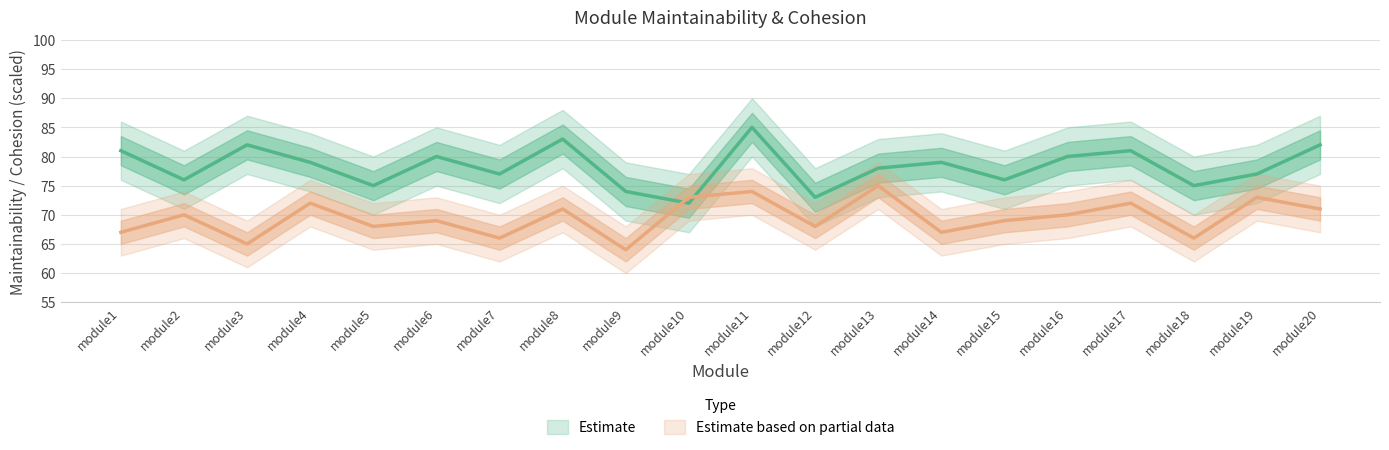

The value of Maintainability at module3 is 82. True or false?

True